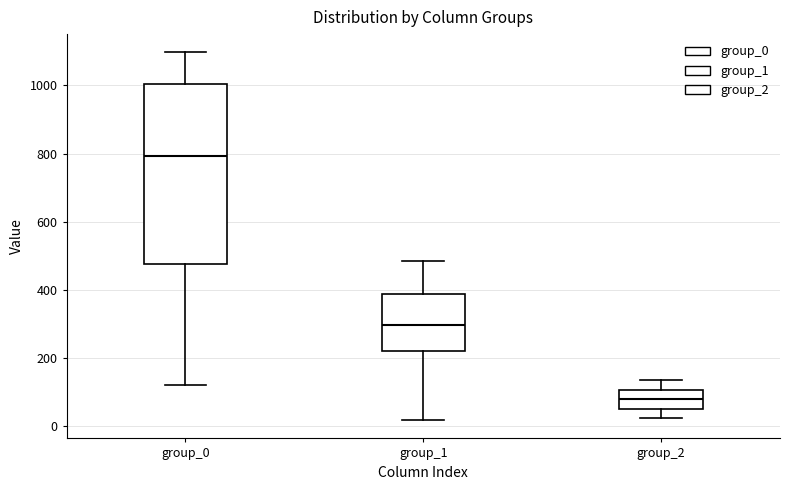

Which box's median line is the lowest?

group_2